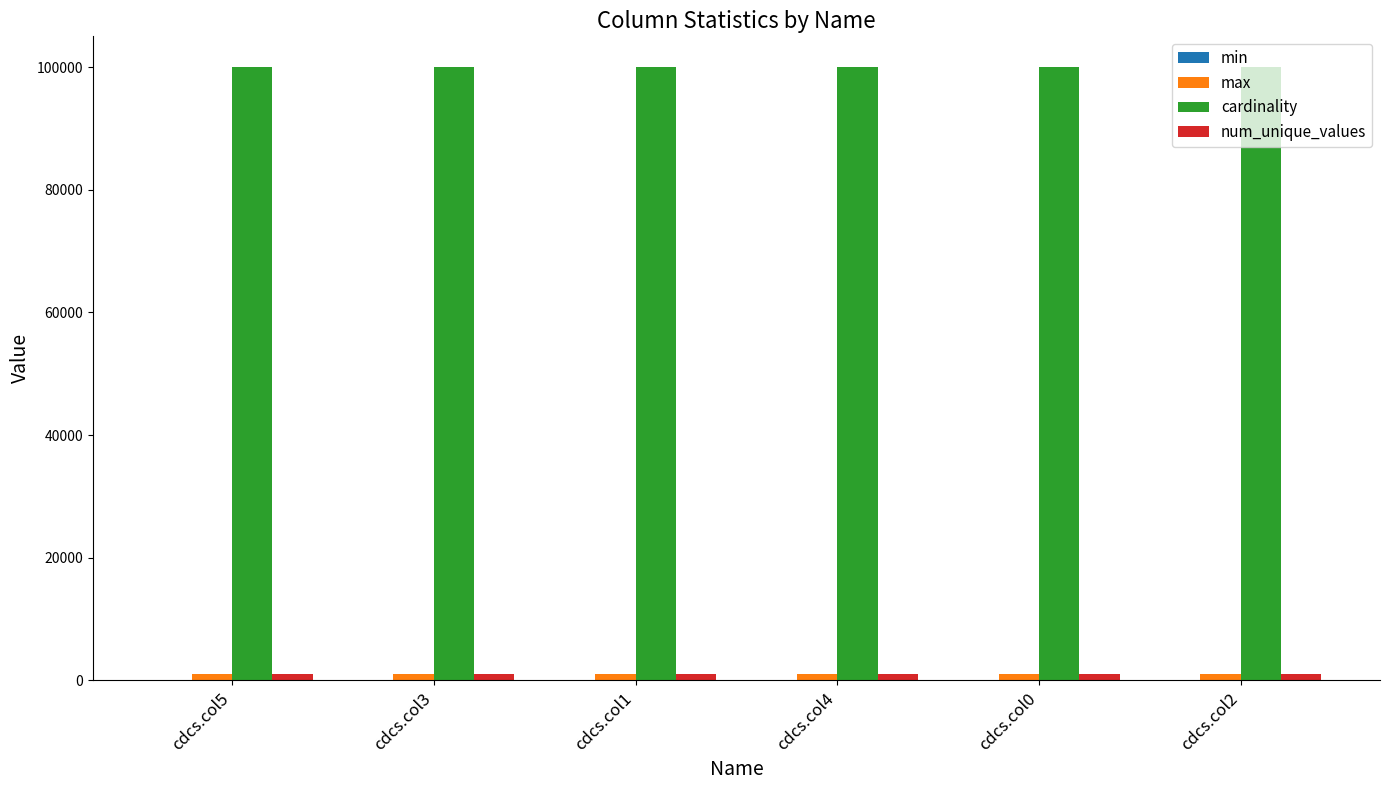

What position from the right is cdcs.col1?

4